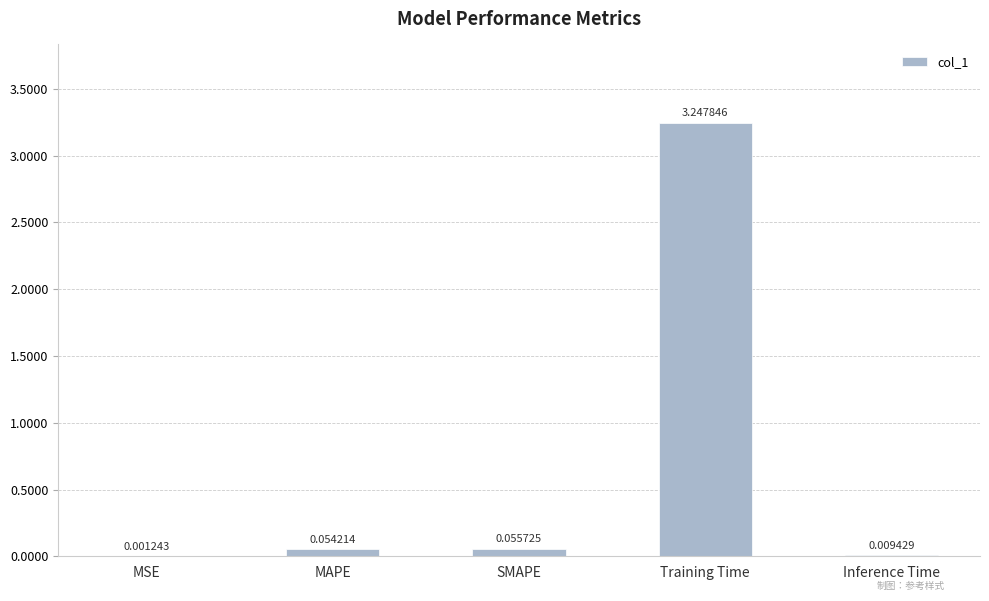

What is the average value?

0.7